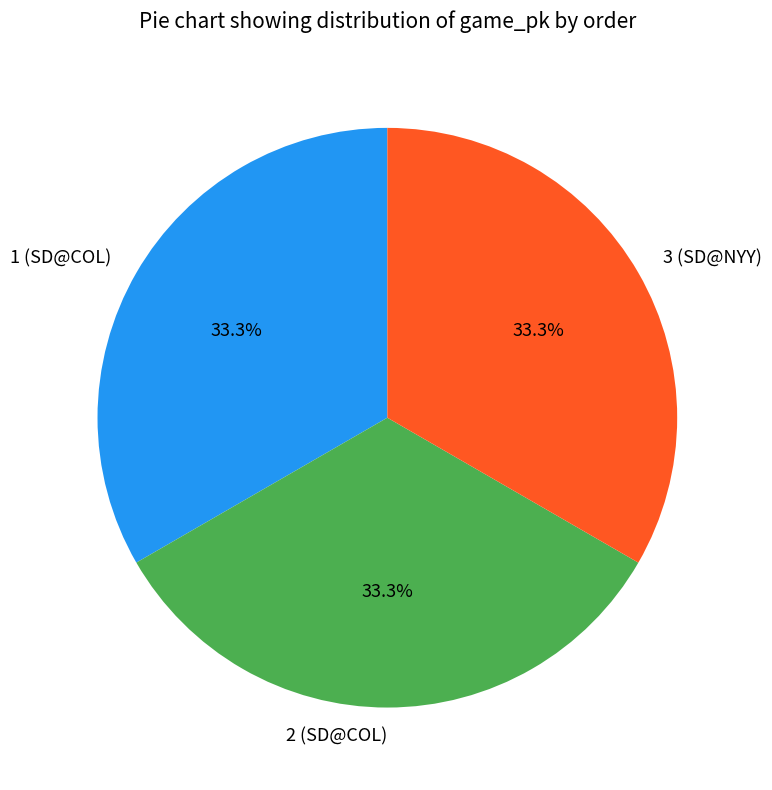

What percentage is NOT represented by 2 (SD@COL)?

66.7%